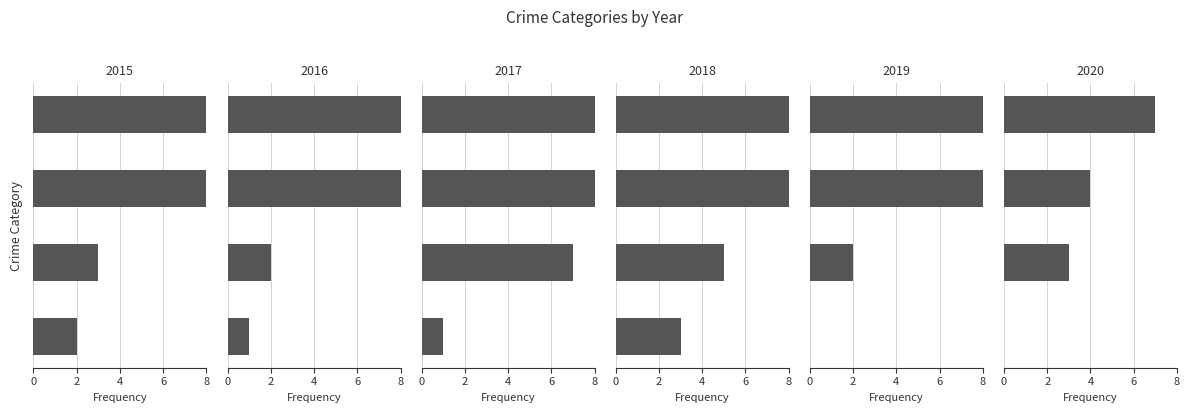

List the labels in order of 2020 value, largest first.

Total, Theft, Robbery, Aggravated Battery